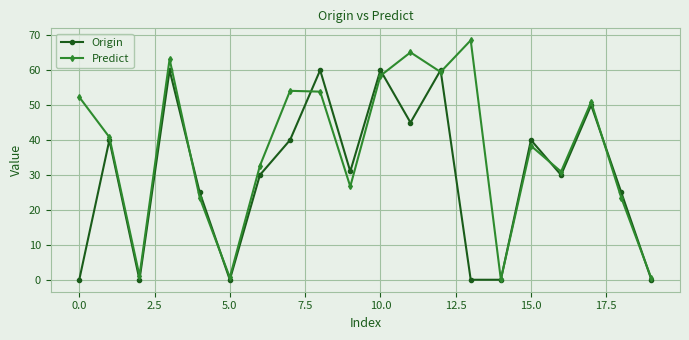

What is the sum of all Predict values?

744.5